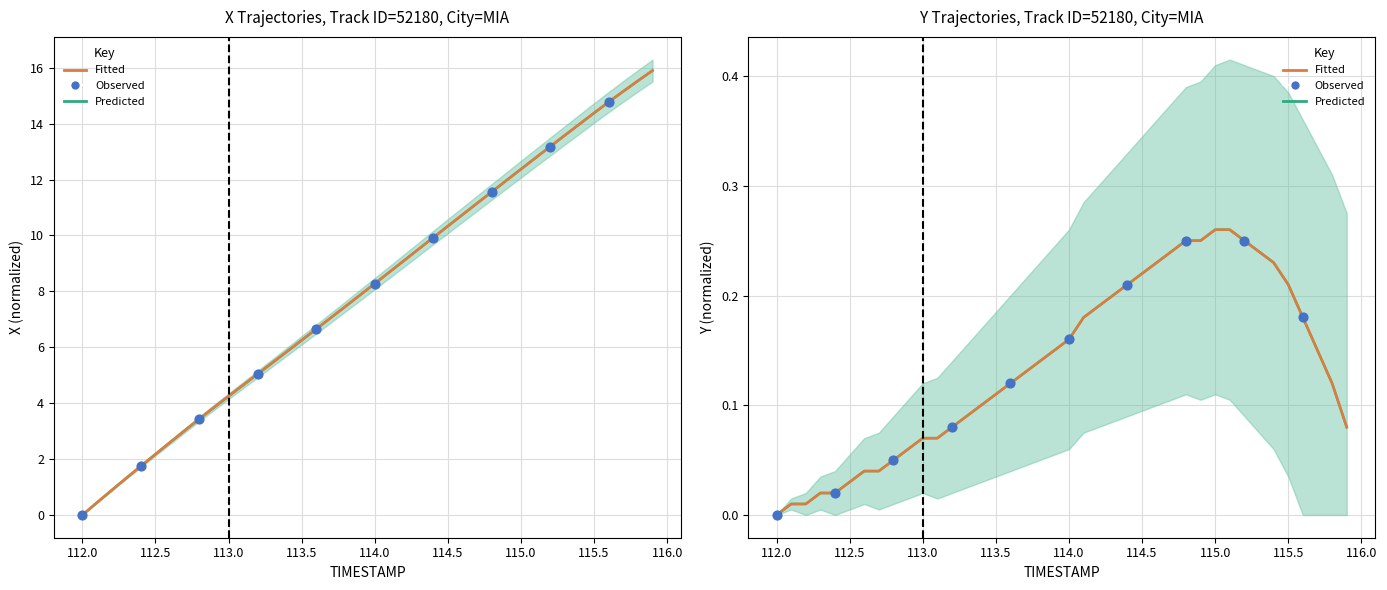

What is the total value across all series at 115.6?

15.0